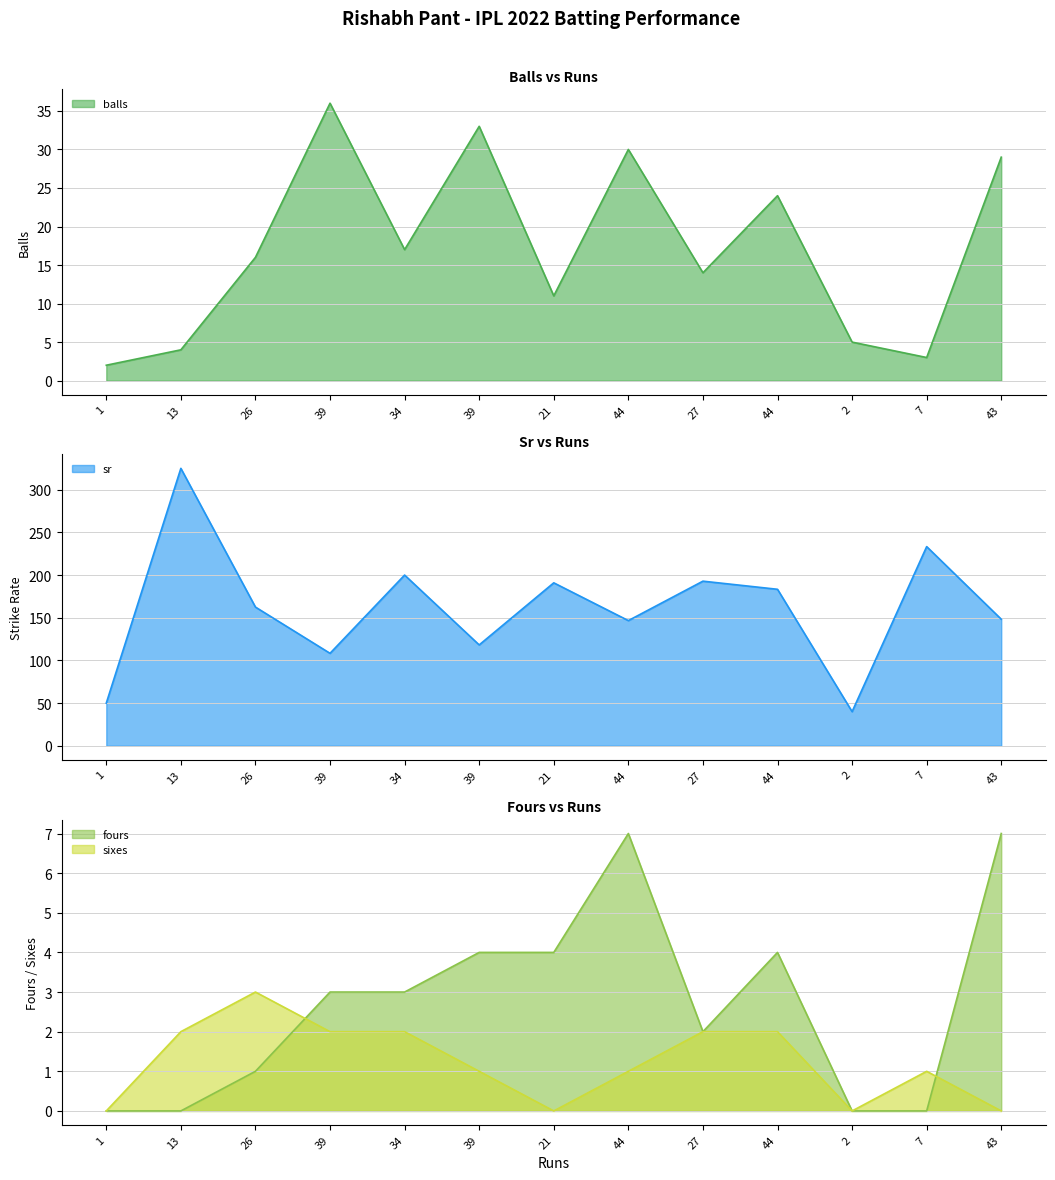

Is the value of balls at 44 greater than the value of sixes at 21?

Yes